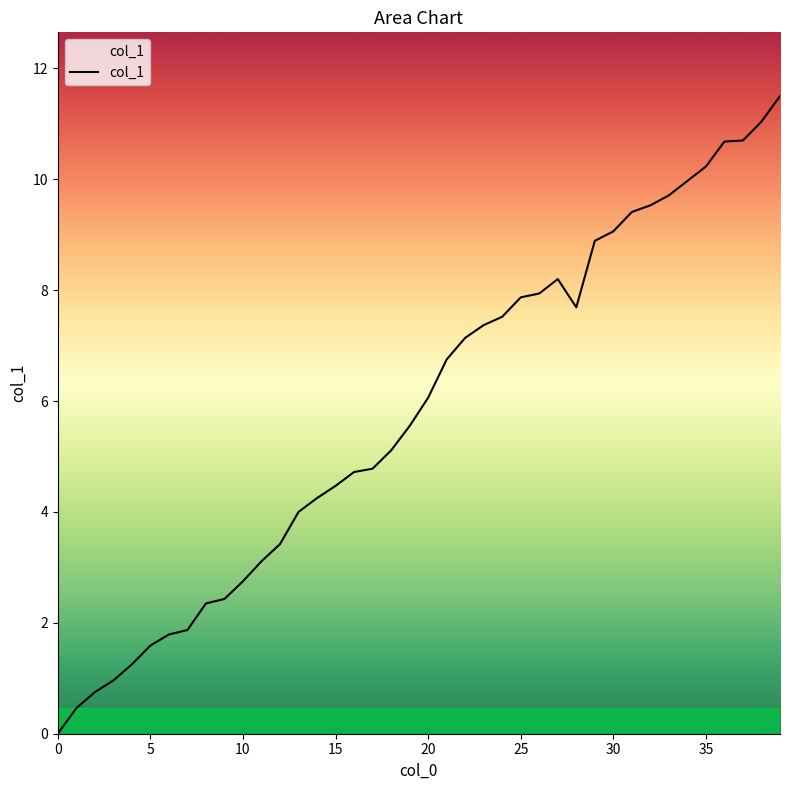

What is the maximum value shown in the chart?

11.5